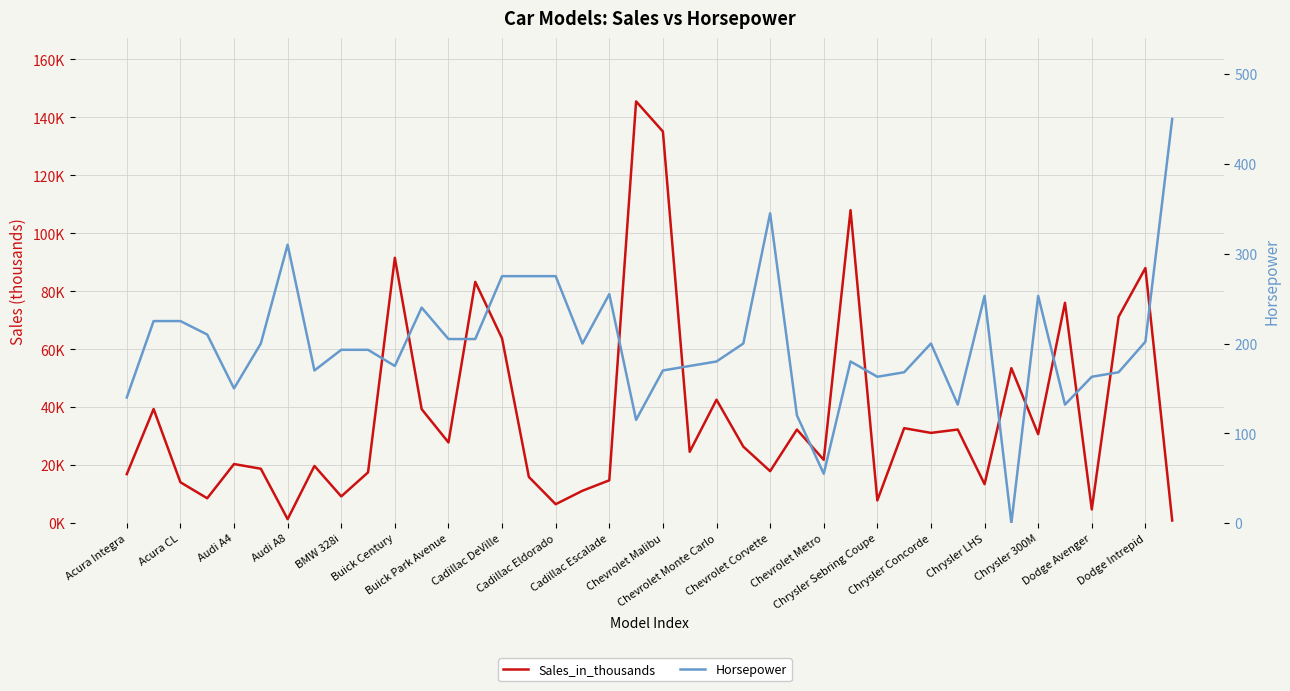

The value of Horsepower at Chrysler Concorde is 262.2. True or false?

False